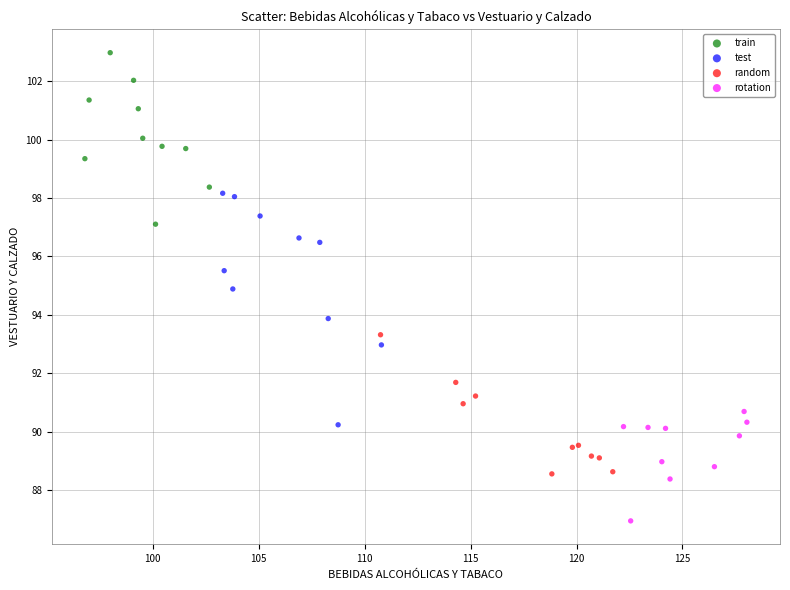

What are all the series names shown in the legend?

train, test, random, rotation